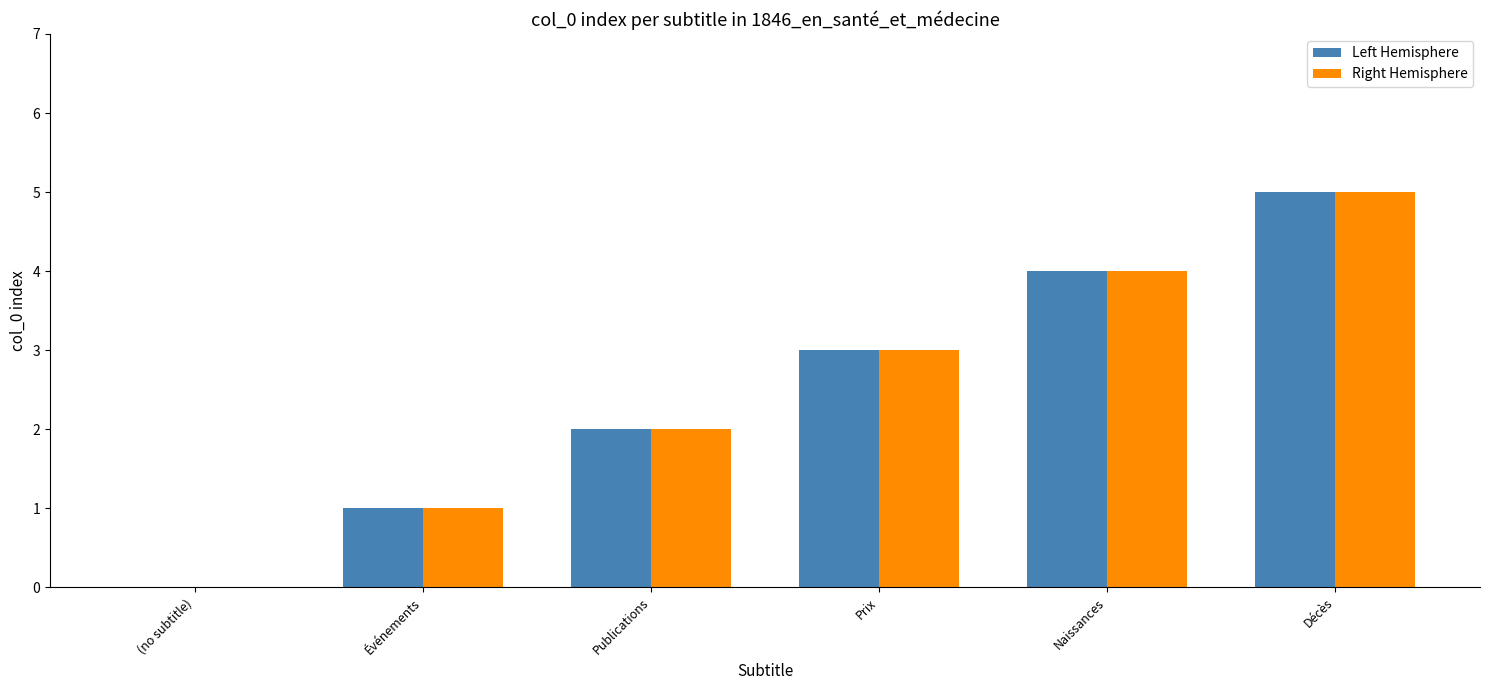

Reading right to left, transcribe all the data shown in this chart.

Left Hemisphere: 5	4	3	2	1	0
Right Hemisphere: 5	4	3	2	1	0